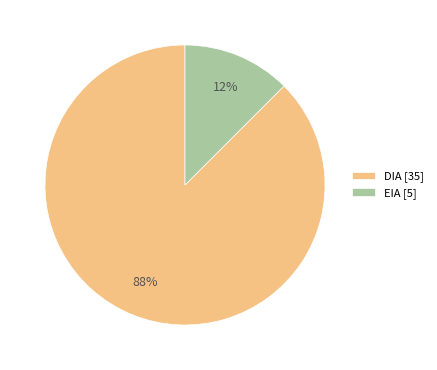

Is there a majority slice in this chart?

Yes